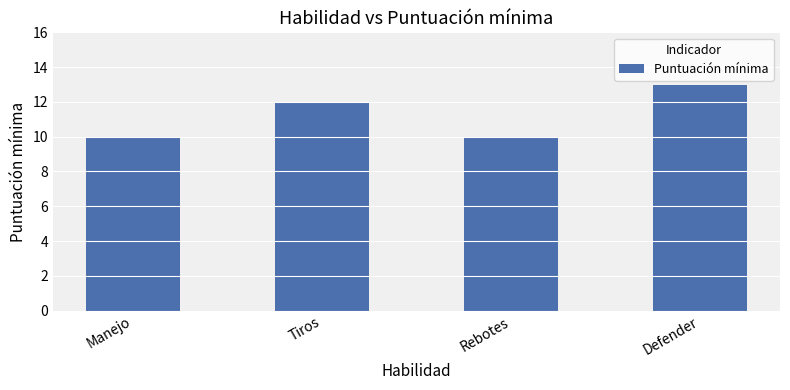

Reading left to right, what are all the values shown in this chart?

Manejo=10	Tiros=12	Rebotes=10	Defender=13